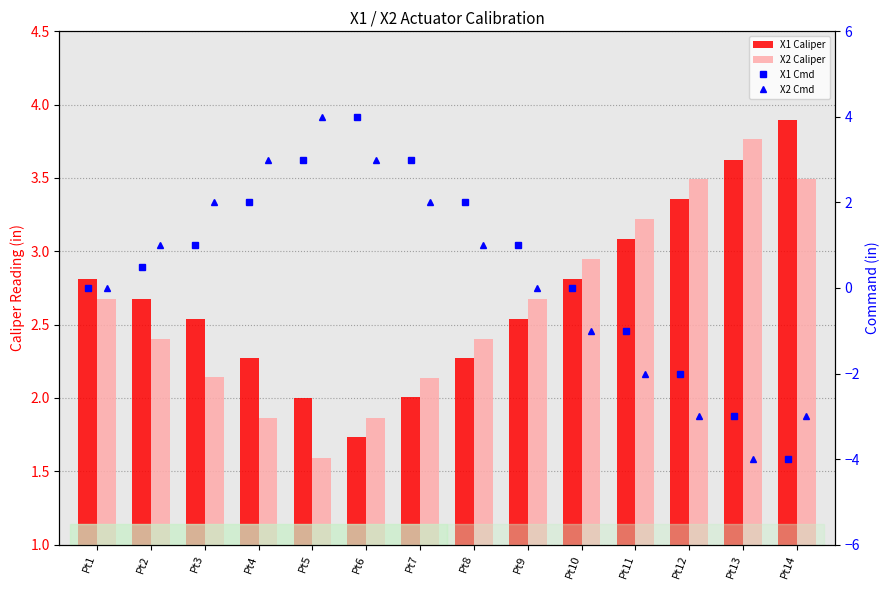

At which category is the sum across all series the highest?

Pt6